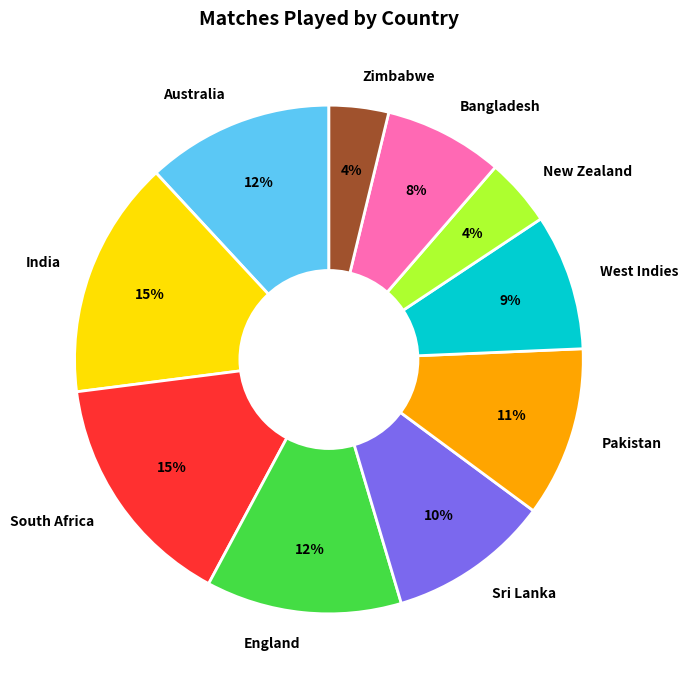

Approximately how many times larger is the value at South Africa compared to England?

1.2